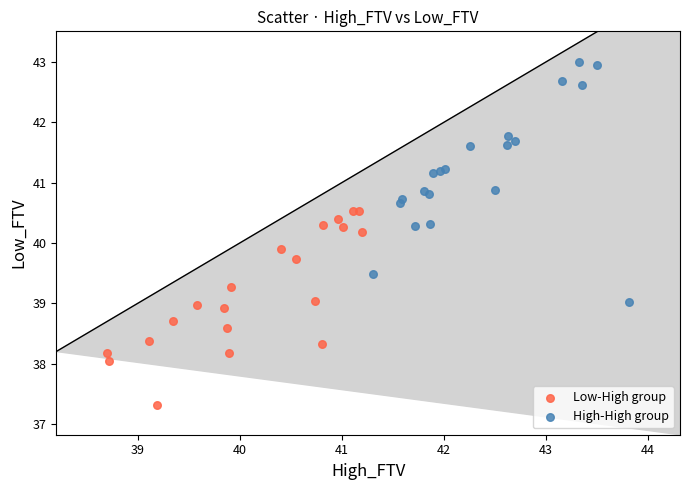

Which series has the widest spread of Y values?

High-High group